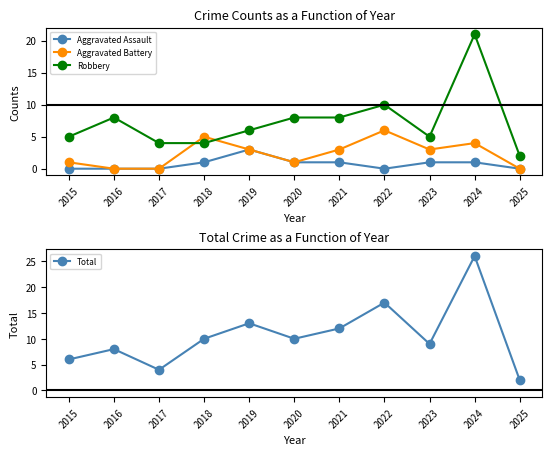

How many lines are shown in the chart?

4